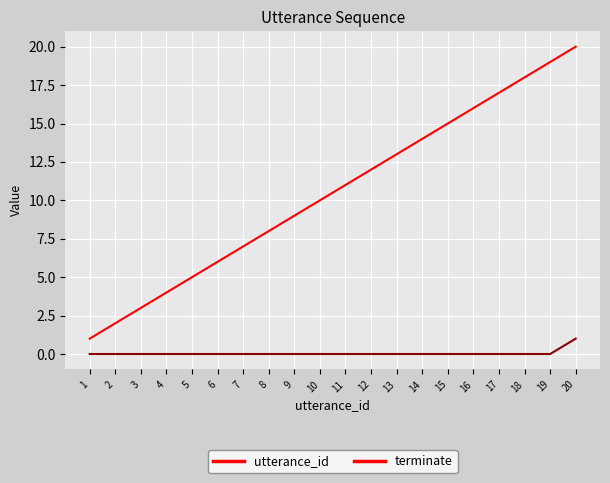

Which category has the highest value in the utterance_id series?

20